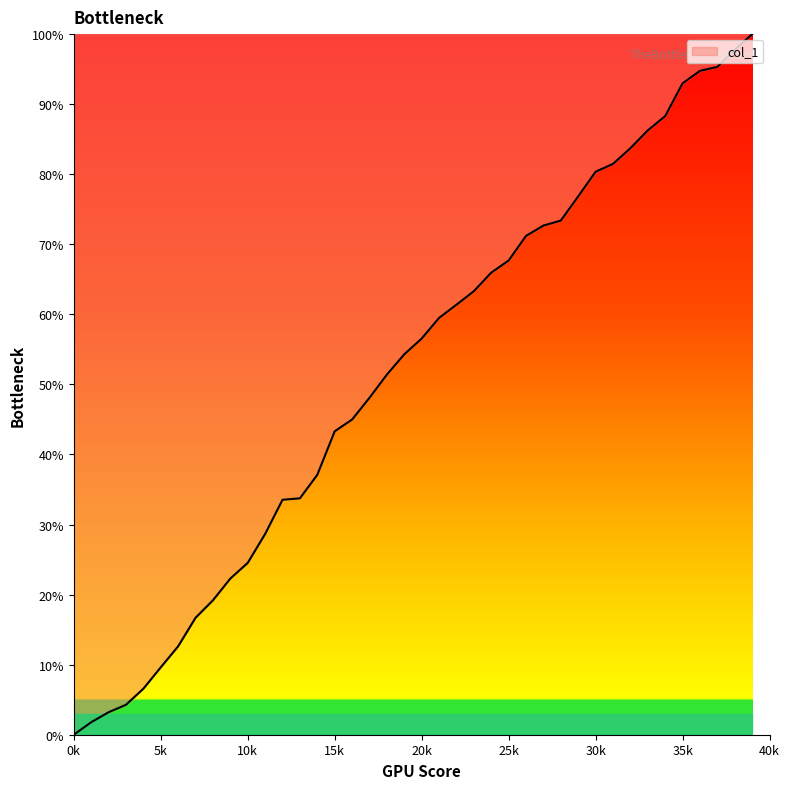

What is the difference between the maximum and minimum values?

100.0